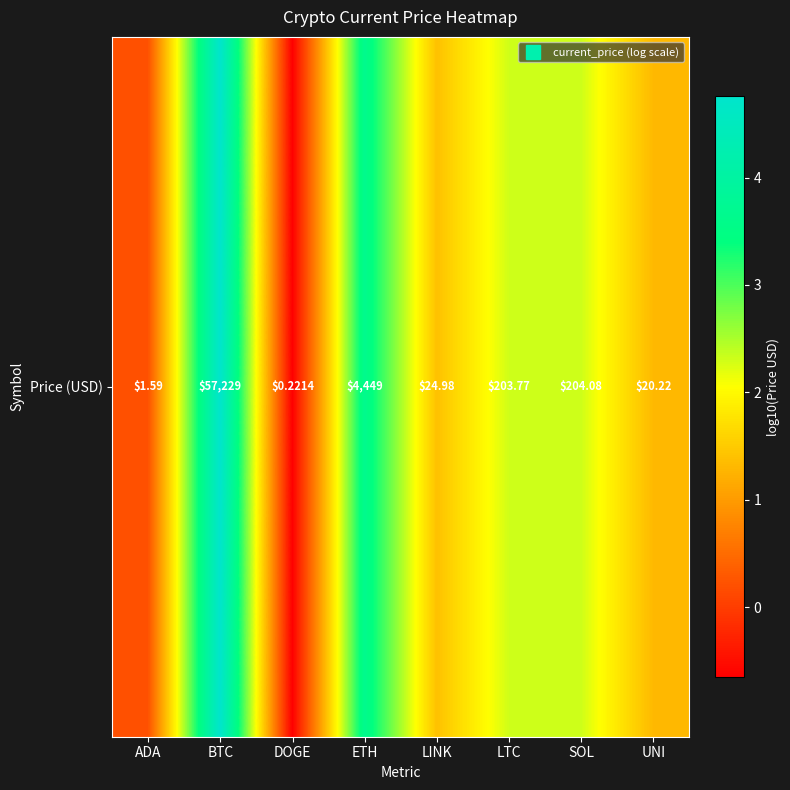

What is the difference between the values at LTC and BTC?

2.4